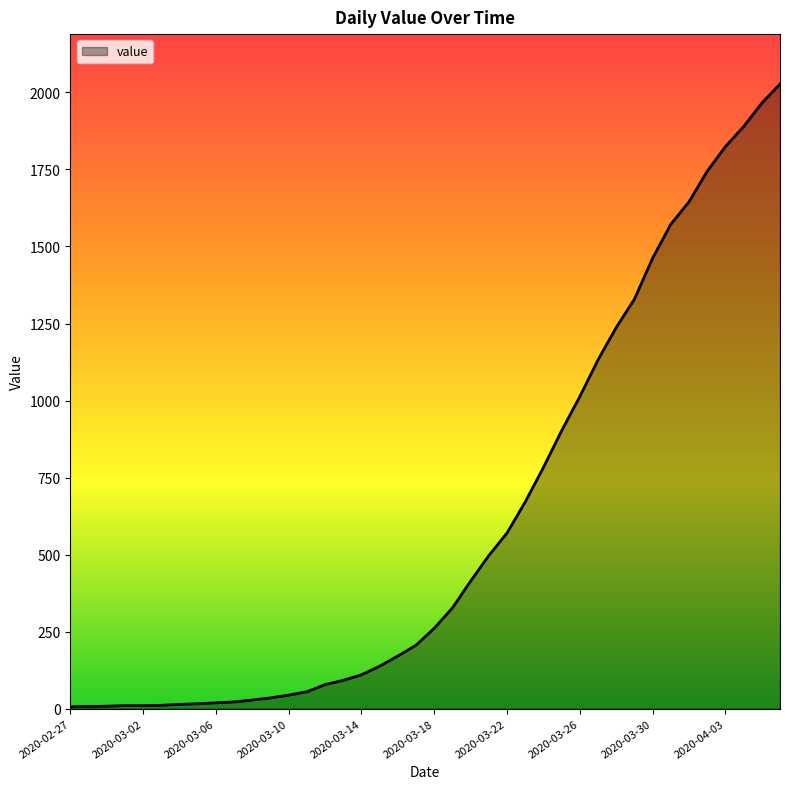

What is the maximum value shown in the chart?

2027